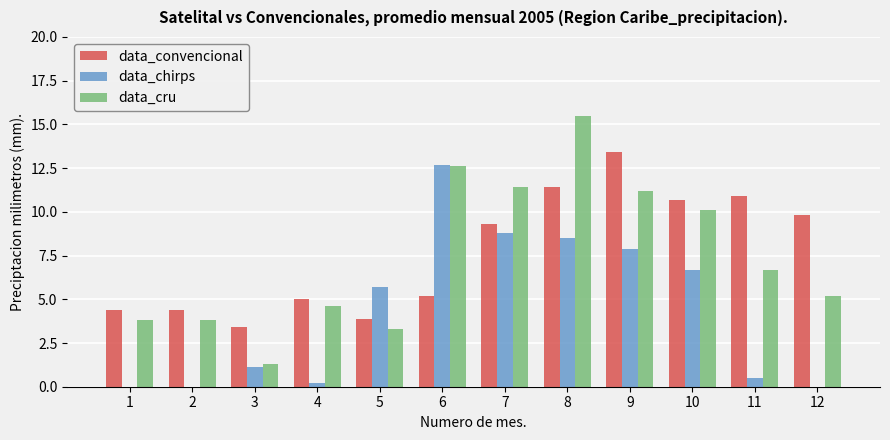

Are the bars grouped side by side (vs. stacked)?

Yes